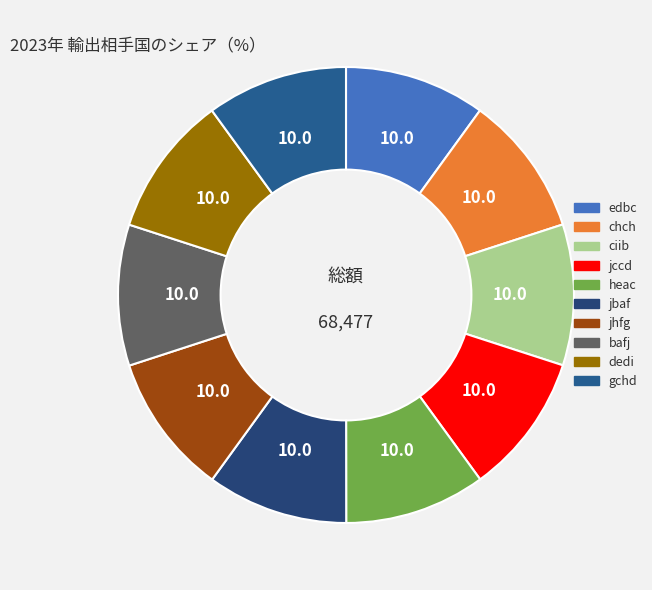

Count the number of slices in the pie.

10